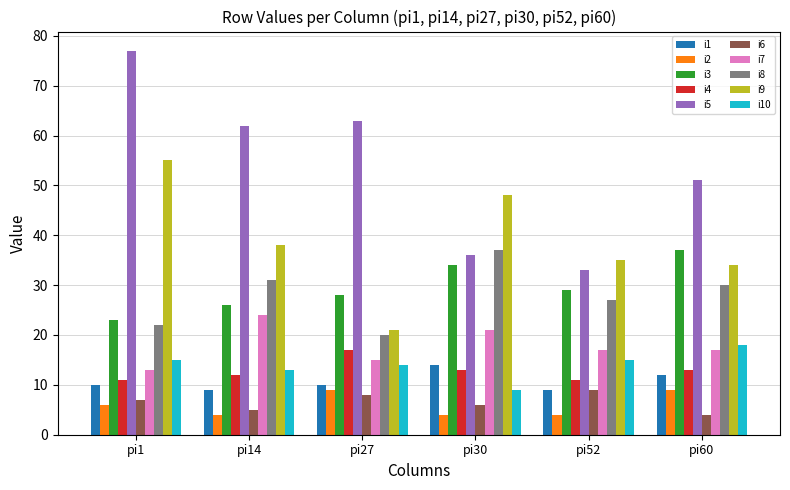

The i3 series shows 52 at pi30. True or false?

False